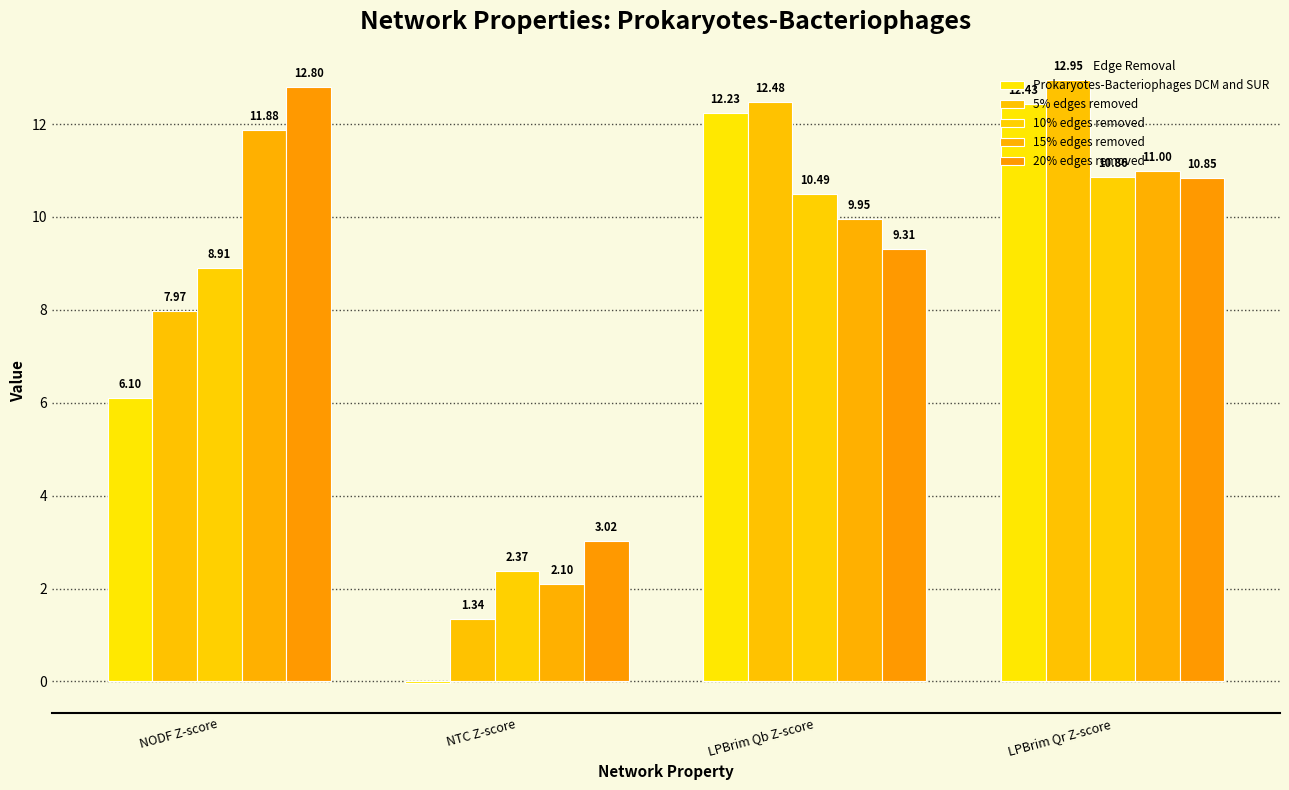

What is the maximum value for 20% edges removed?

12.8